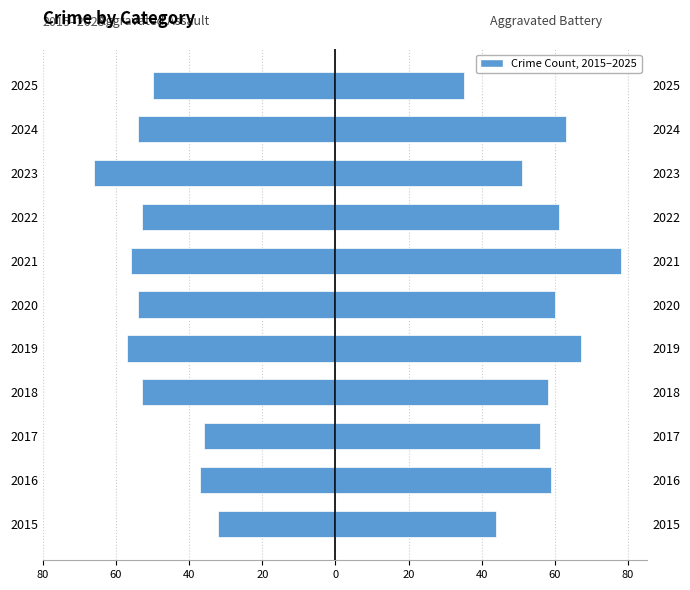

What is the minimum value shown in the chart?

-66